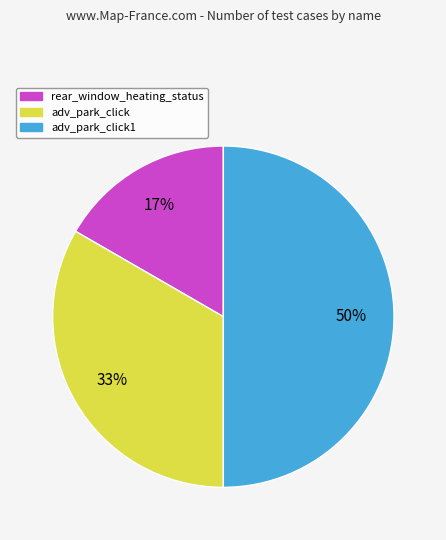

To the nearest percent, what is the difference between the largest and smallest slice percentages?

33%